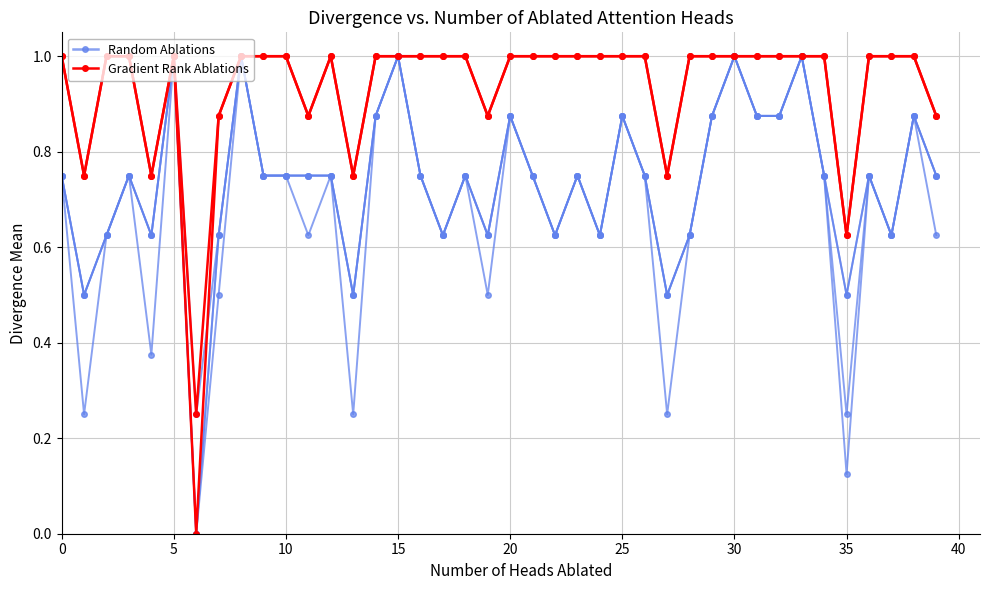

True or false: Random Ablations has more than 2 points higher than both neighbors.

True